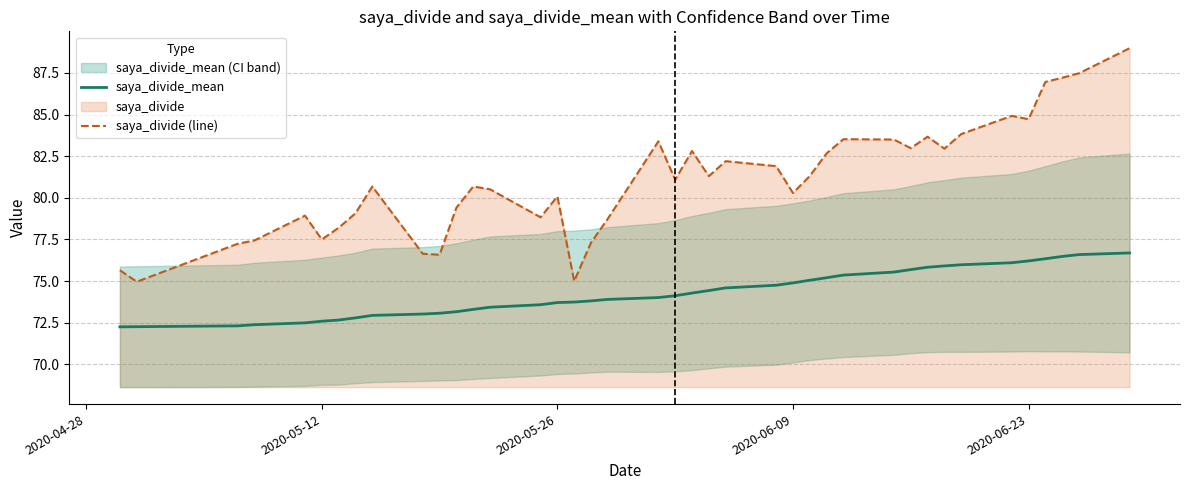

Rank the series by their average value, from lowest to highest.

saya_divide_mean, saya_divide (line)